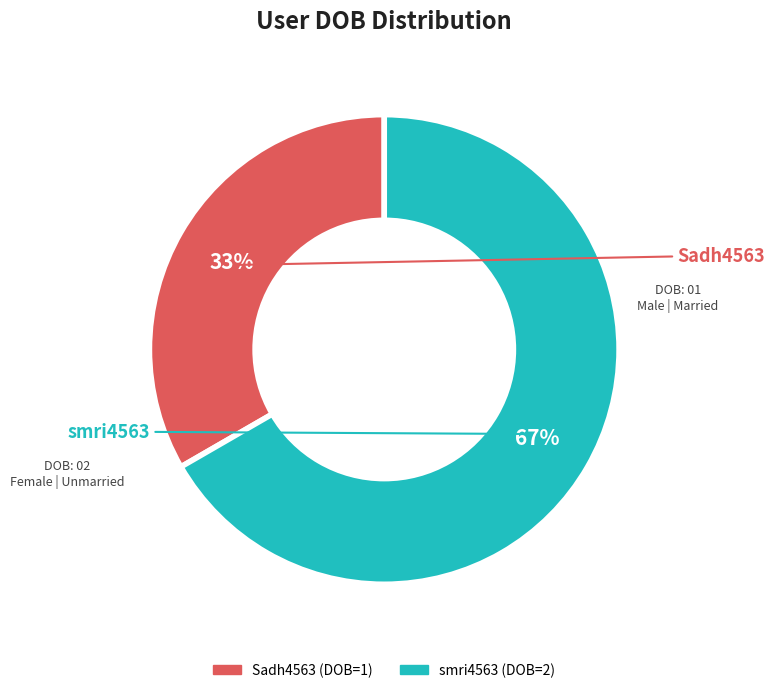

Is there any slice that represents more than half of the pie?

Yes